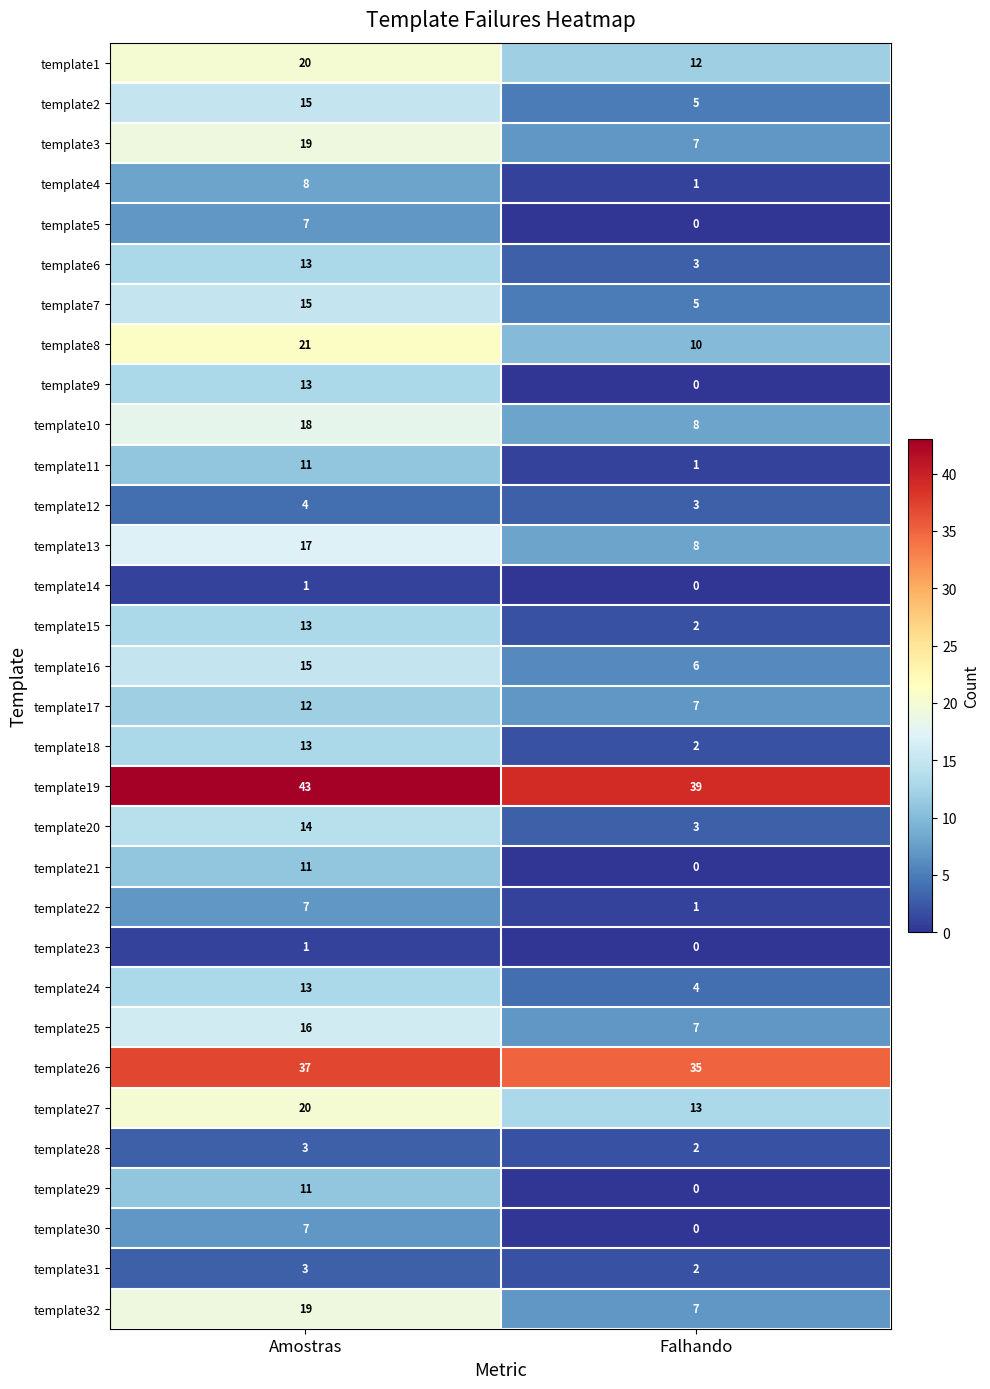

What is the maximum value shown in the chart?

43